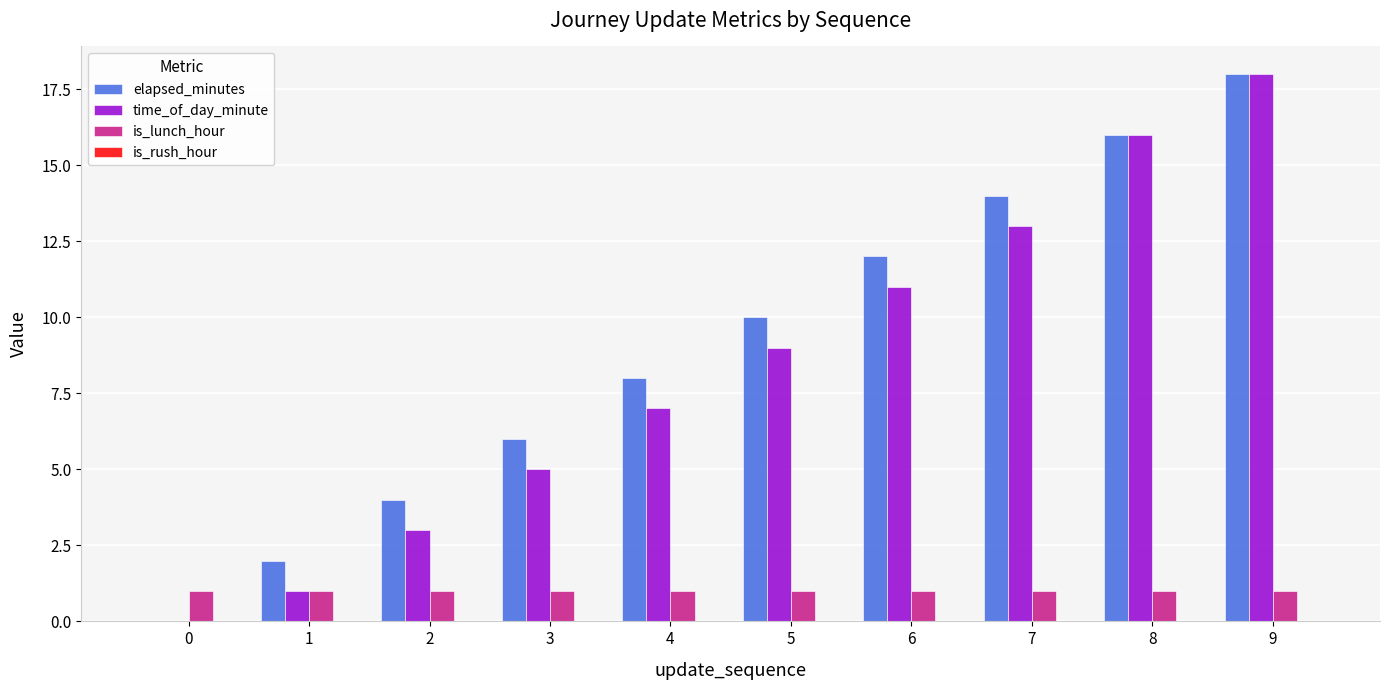

What is the sum of all is_lunch_hour values?

10